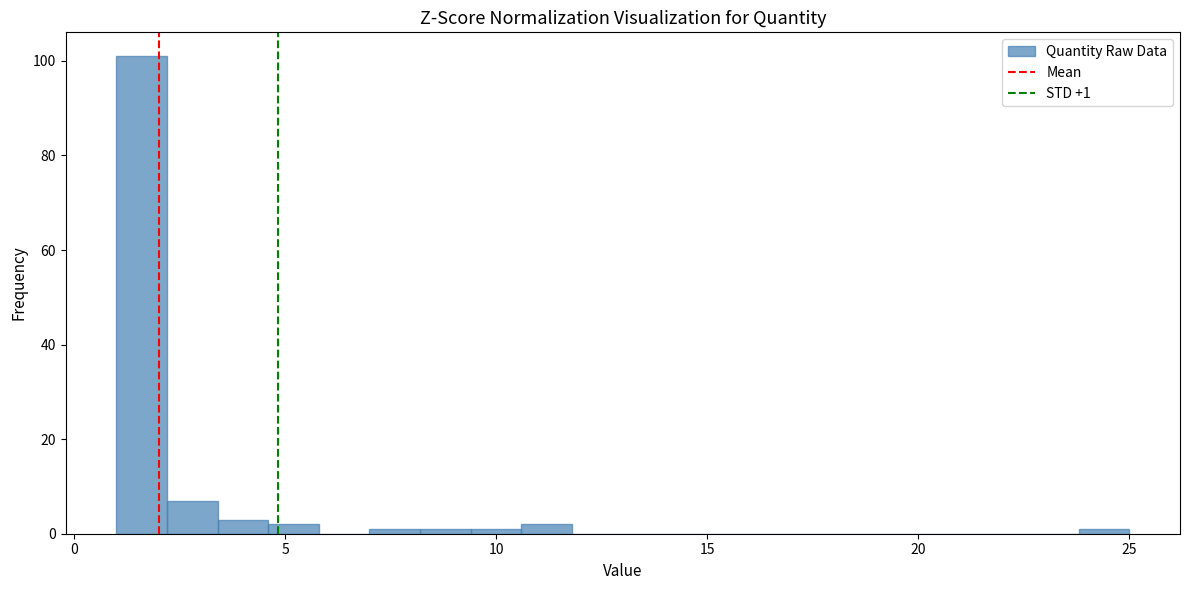

Around what value on the x-axis is the tallest bar? Give the approximate position of its centre, as read against the axis.

1.5